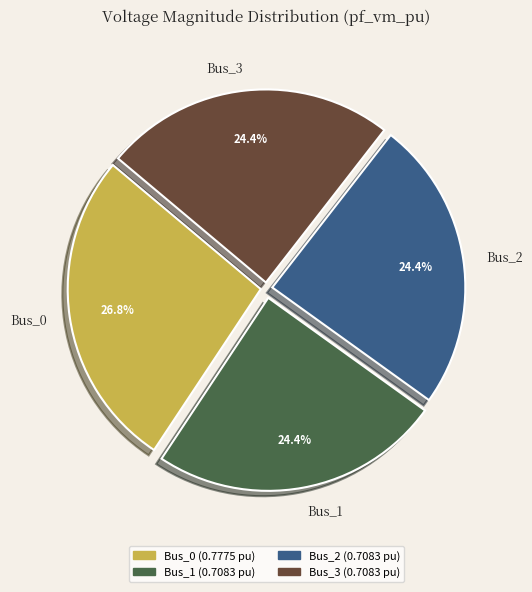

Do Bus_3 and Bus_2 together represent more than half of the pie?

No